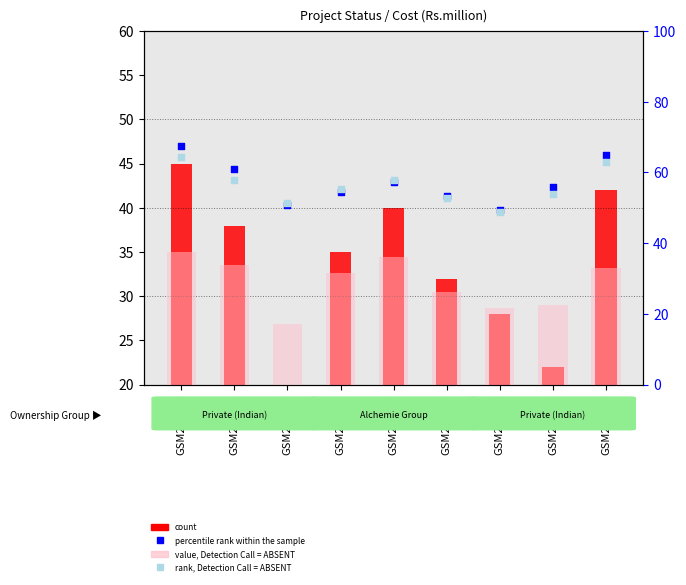

Is the value of count at GSM214728 greater than the value of value, Detection Call = ABSENT at GSM214716?

No